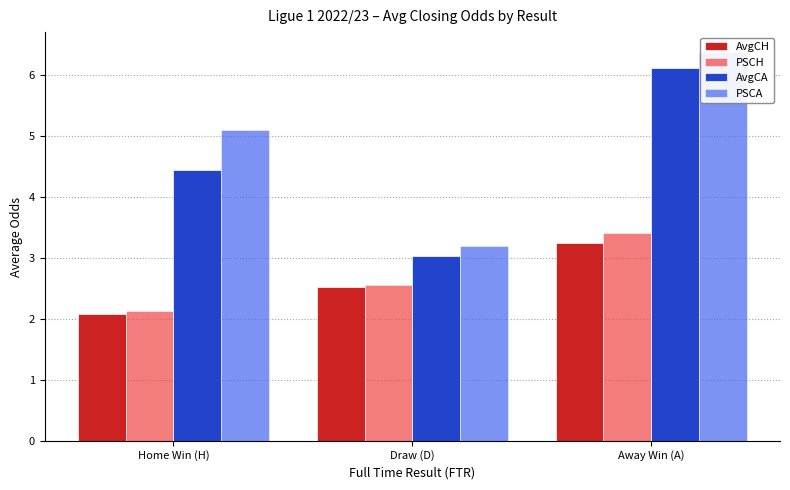

What is the total value across all series at Draw (D)?

11.3